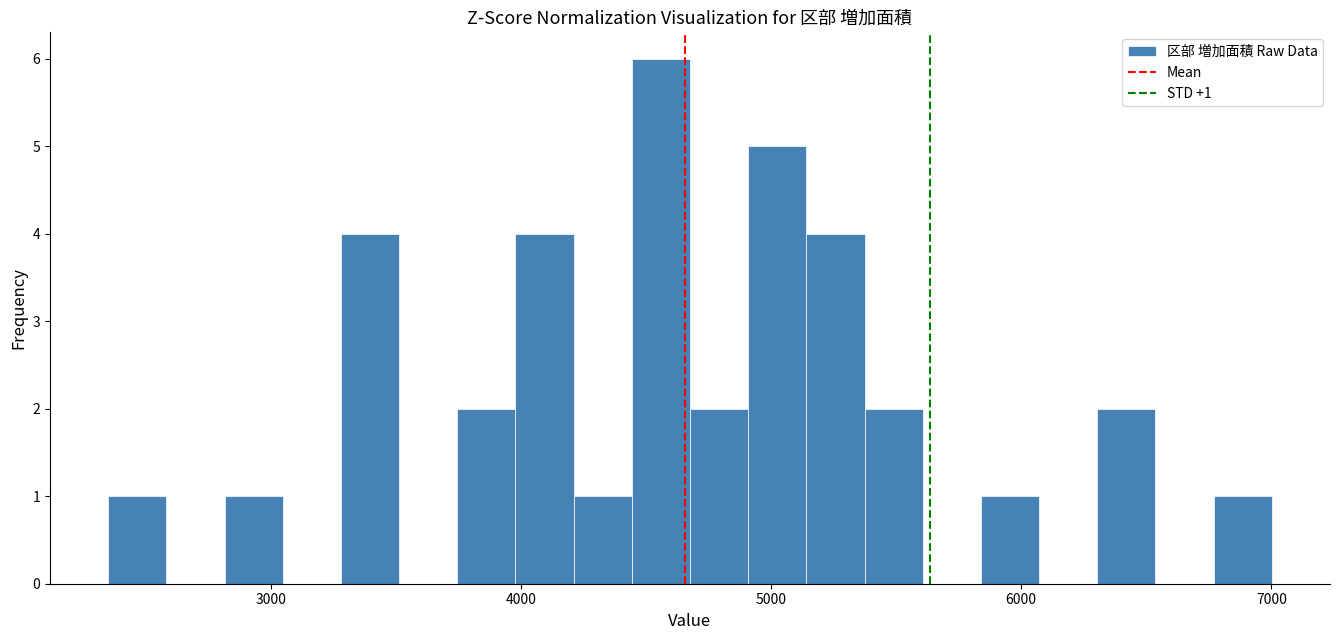

Around what value on the x-axis is the tallest bar? Give the approximate position of its centre, as read against the axis.

4600